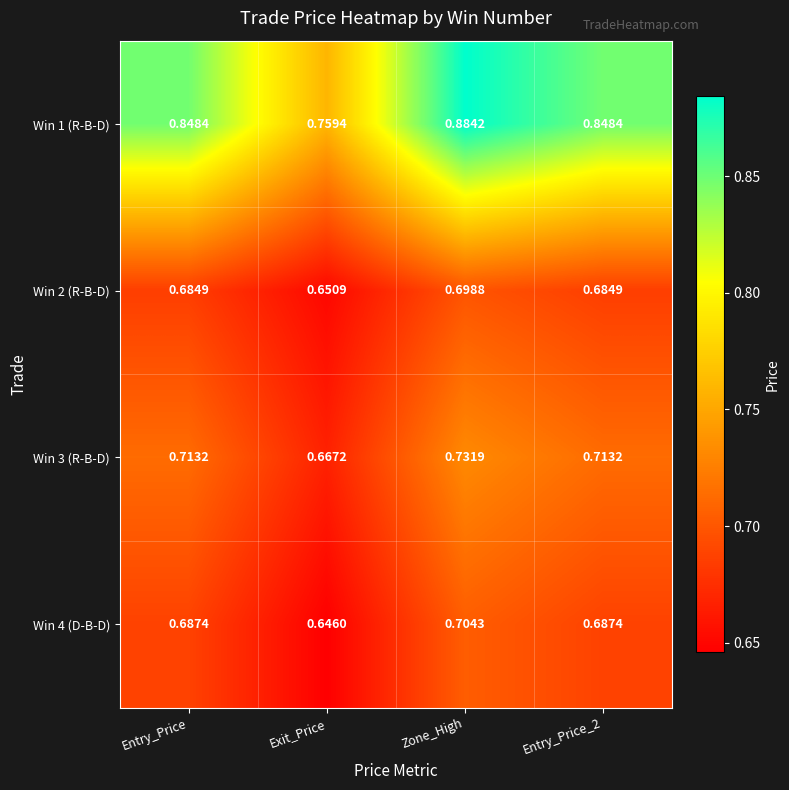

Is the value of Win 1 (R-B-D) at Exit_Price greater than the value of Win 3 (R-B-D) at Entry_Price?

Yes